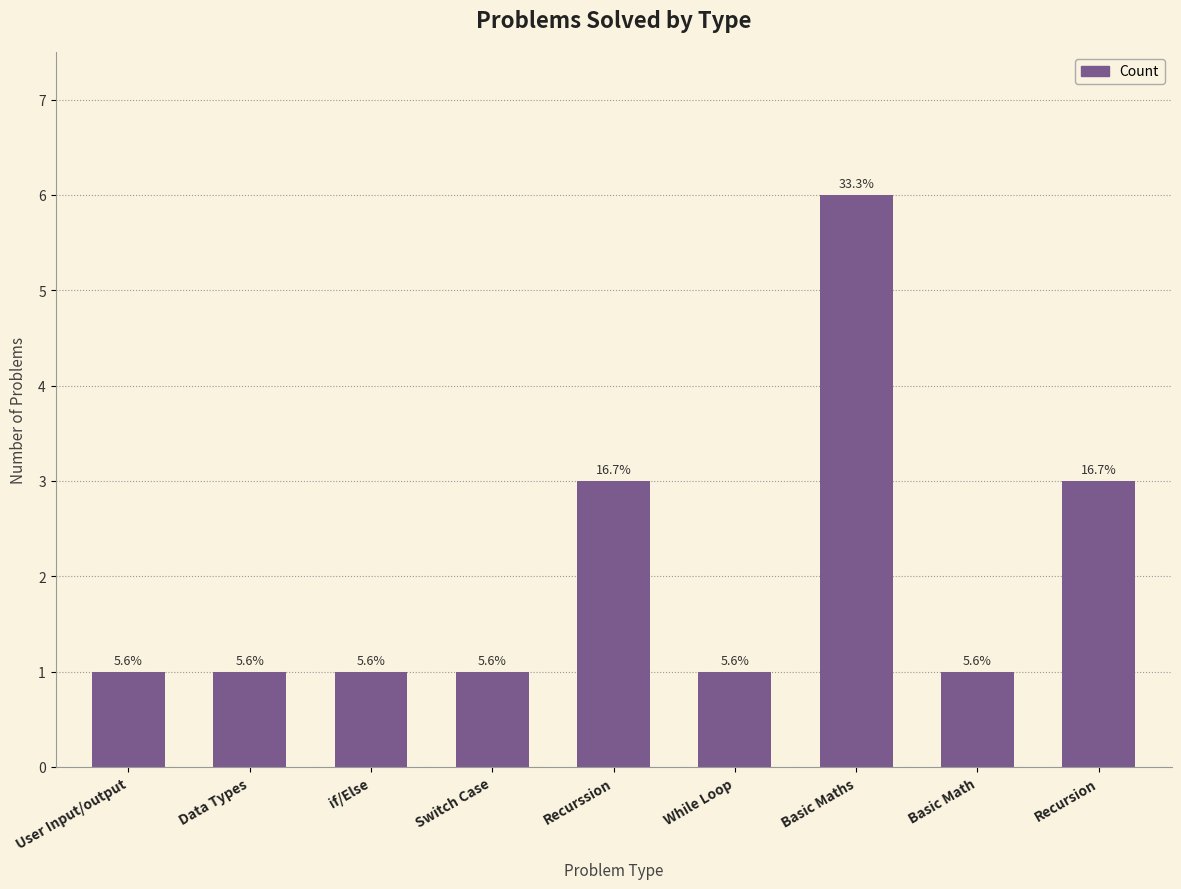

Does the chart contain any negative values?

No